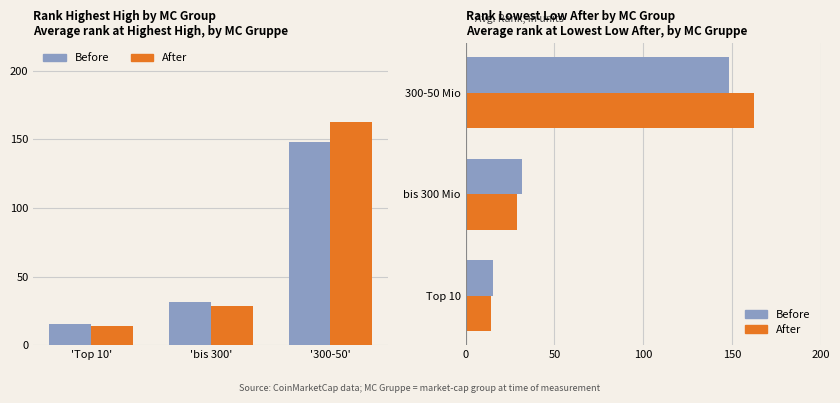

At which label does Before reach its minimum?

Top 10